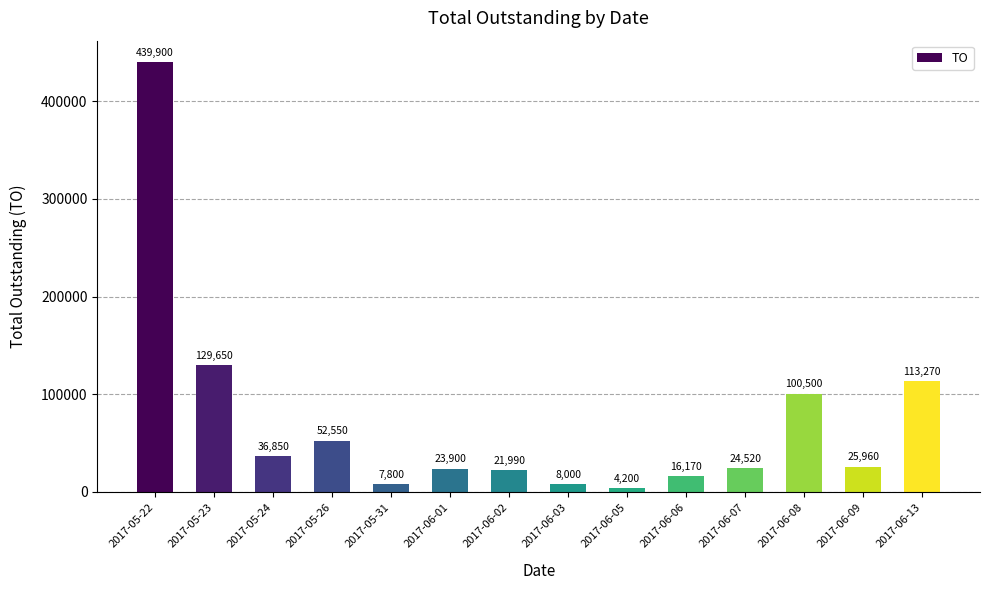

Is it true that the value at 2017-06-03 is 8000?

True